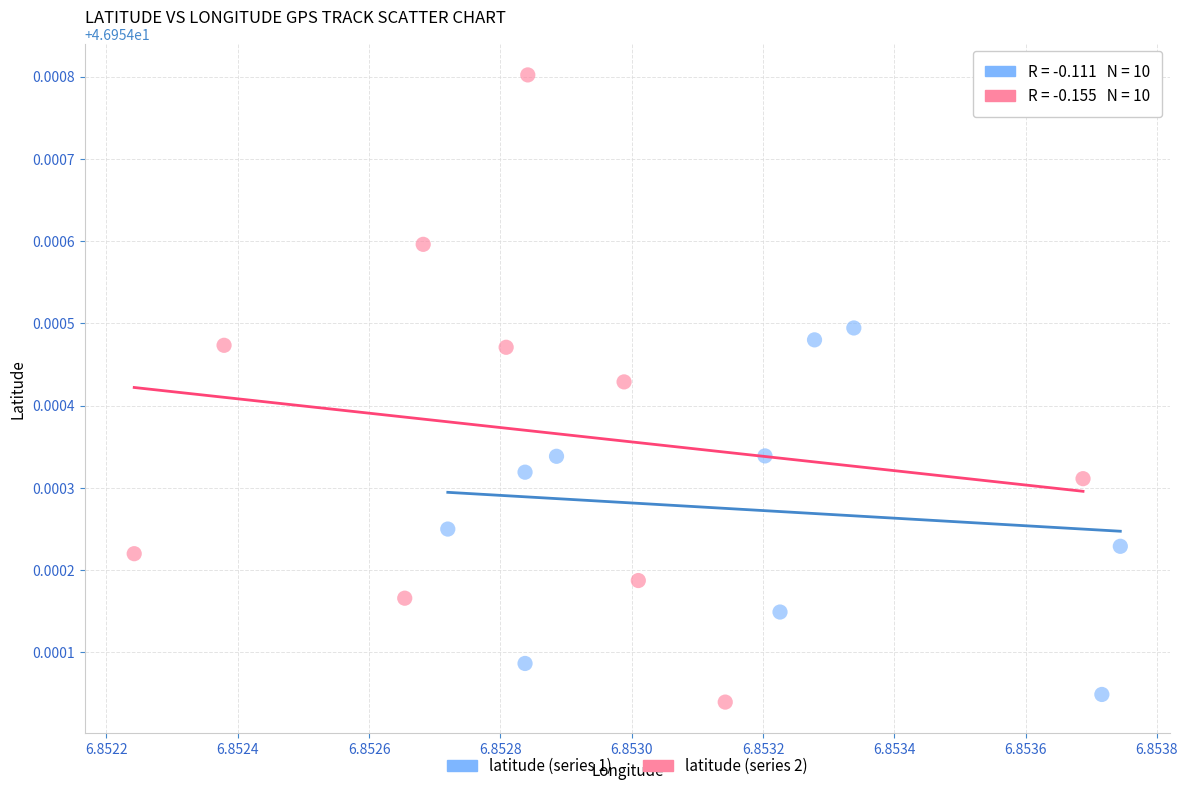

Which series reaches the maximum Y coordinate?

latitude (series 2)